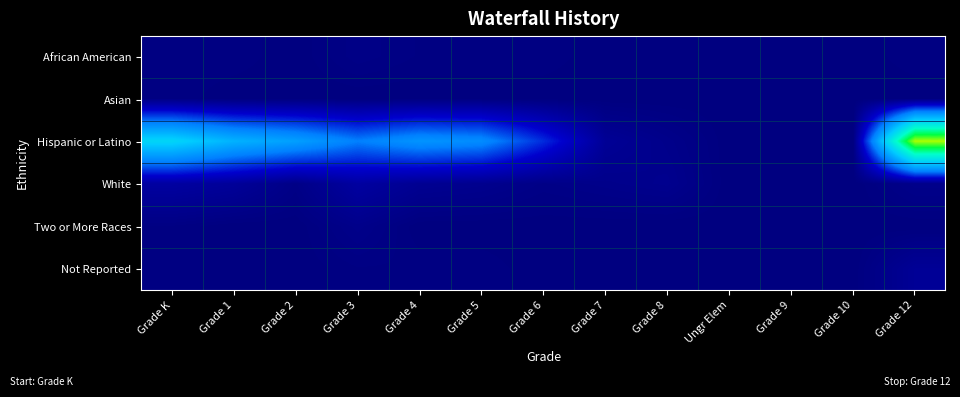

Which series changed the most between Ungr Elem and Grade 10?

African American